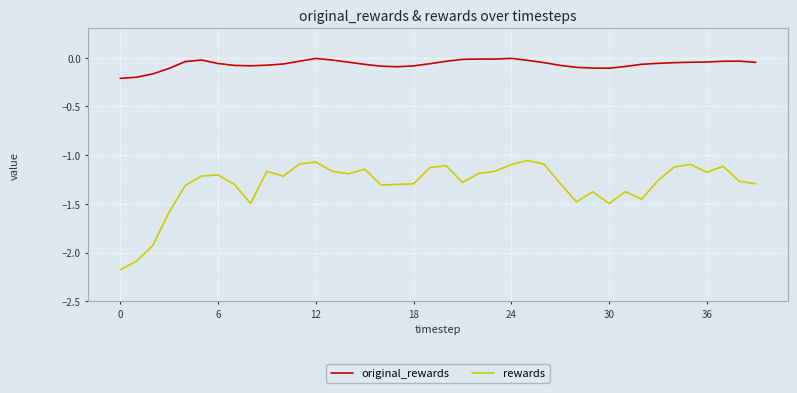

What is the minimum value shown in the chart?

-2.2